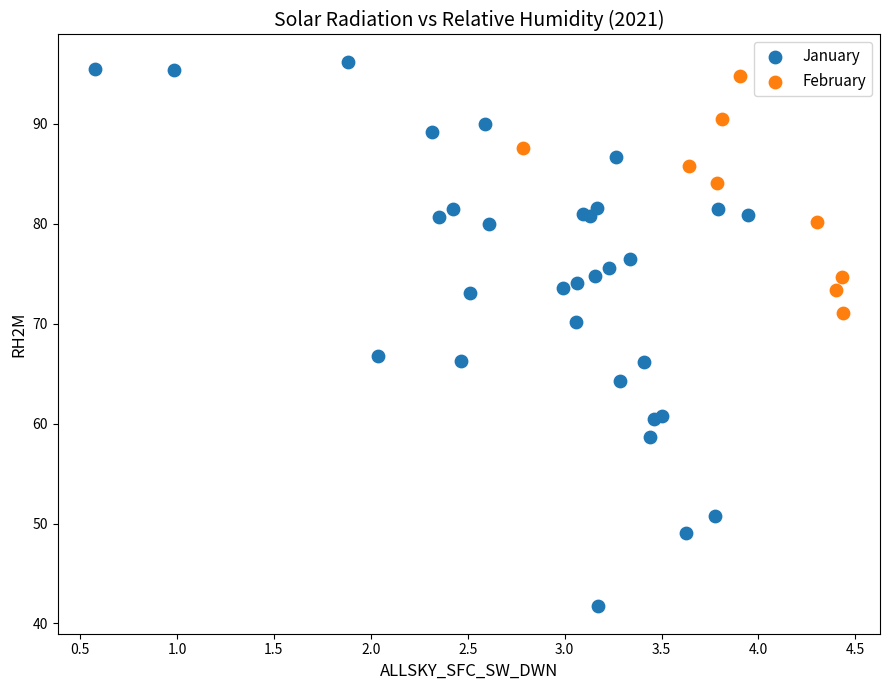

Which series has the widest spread of Y values?

January